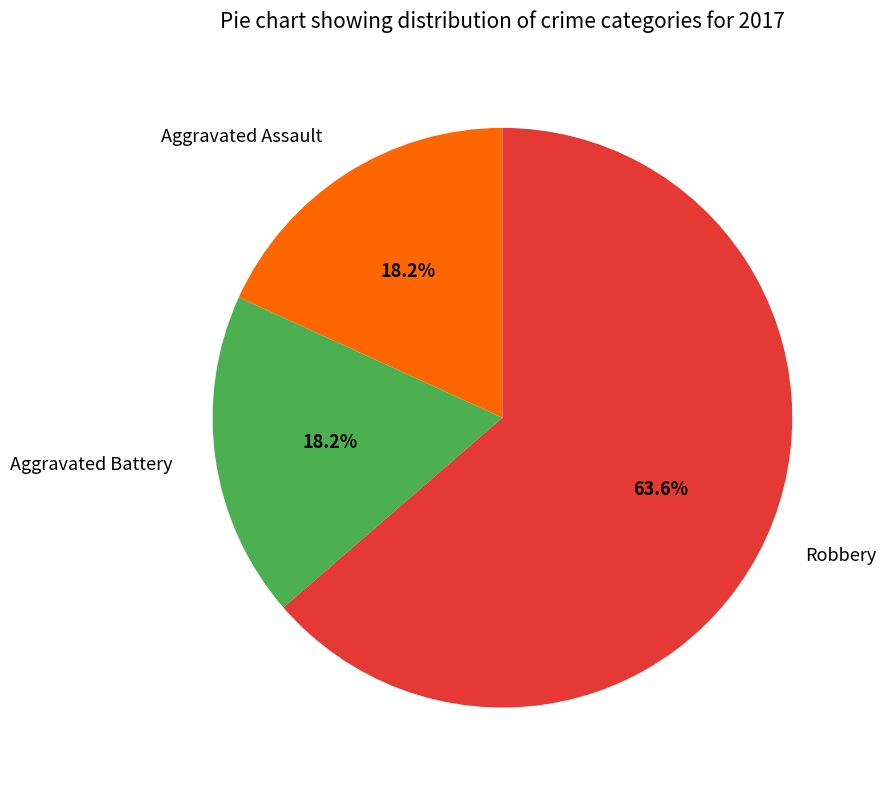

Approximately how many times larger is the value at Robbery compared to Aggravated Battery?

3.5